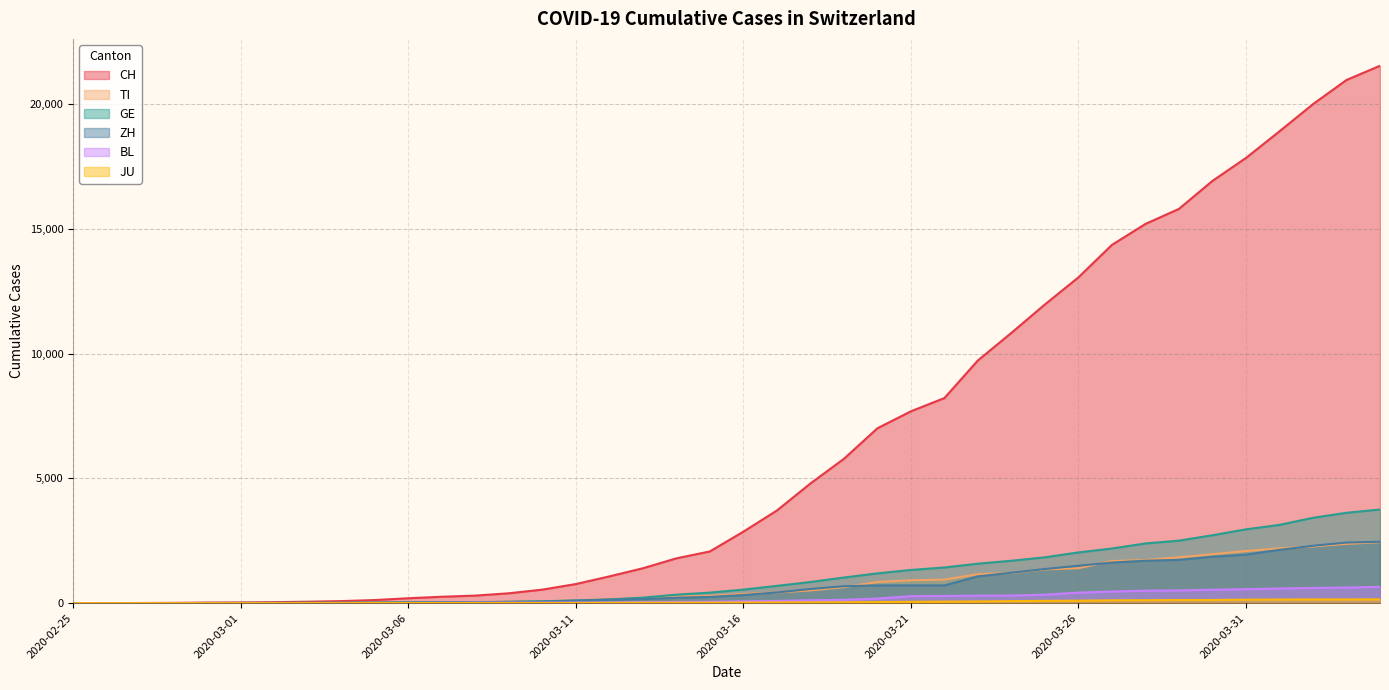

Rank the categories by ZH value from highest to lowest.

2020-04-04, 2020-04-03, 2020-04-02, 2020-04-01, 2020-03-31, 2020-03-30, 2020-03-29, 2020-03-28, 2020-03-27, 2020-03-26, 2020-03-25, 2020-03-24, 2020-03-23, 2020-03-20, 2020-03-21, 2020-03-22, 2020-03-19, 2020-03-18, 2020-03-17, 2020-03-16, 2020-03-15, 2020-03-14, 2020-03-13, 2020-03-12, 2020-03-11, 2020-03-10, 2020-03-09, 2020-03-08, 2020-03-07, 2020-03-06, 2020-03-05, 2020-03-04, 2020-03-03, 2020-03-02, 2020-03-01, 2020-02-29, 2020-02-27, 2020-02-28, 2020-02-25, 2020-02-26